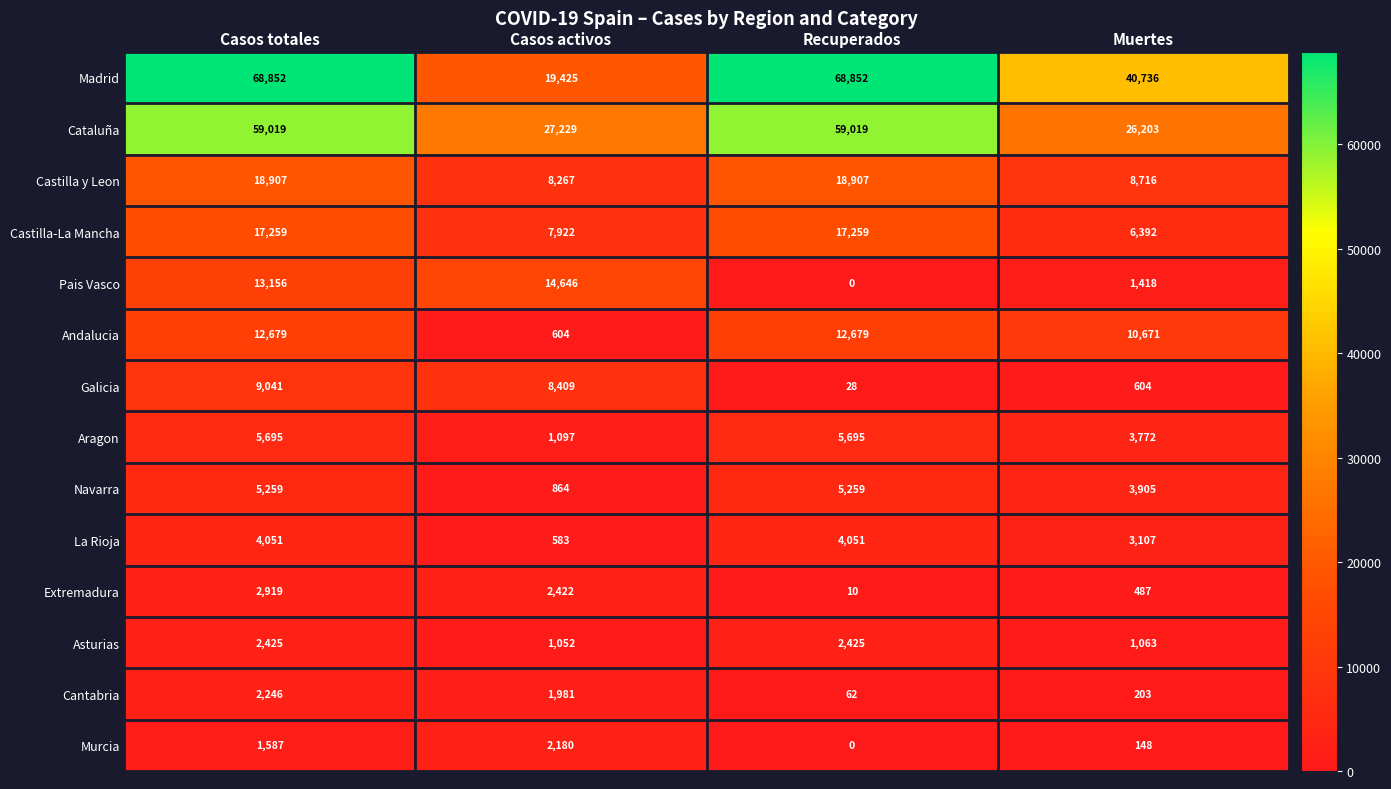

Rank the series by their maximum value, from highest to lowest.

Madrid, Cataluña, Castilla y Leon, Castilla-La Mancha, Pais Vasco, Andalucia, Galicia, Aragon, Navarra, La Rioja, Extremadura, Asturias, Cantabria, Murcia